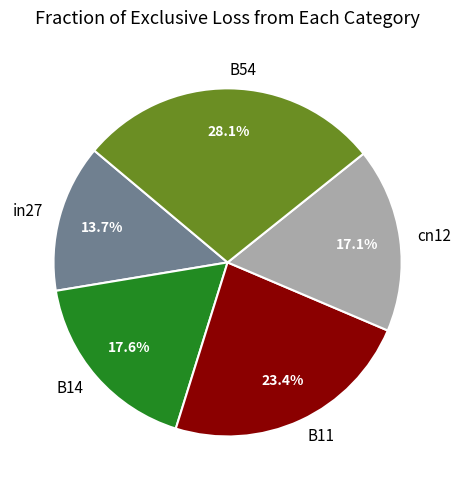

Is it true that in27 is 22% of the pie?

False